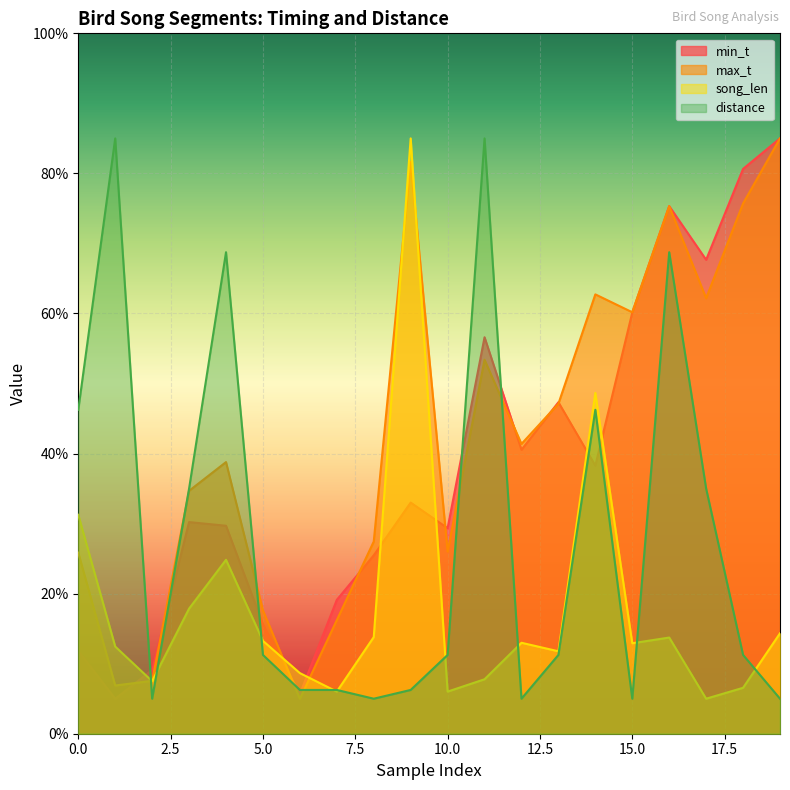

How many data points in song_len are above 12?

12